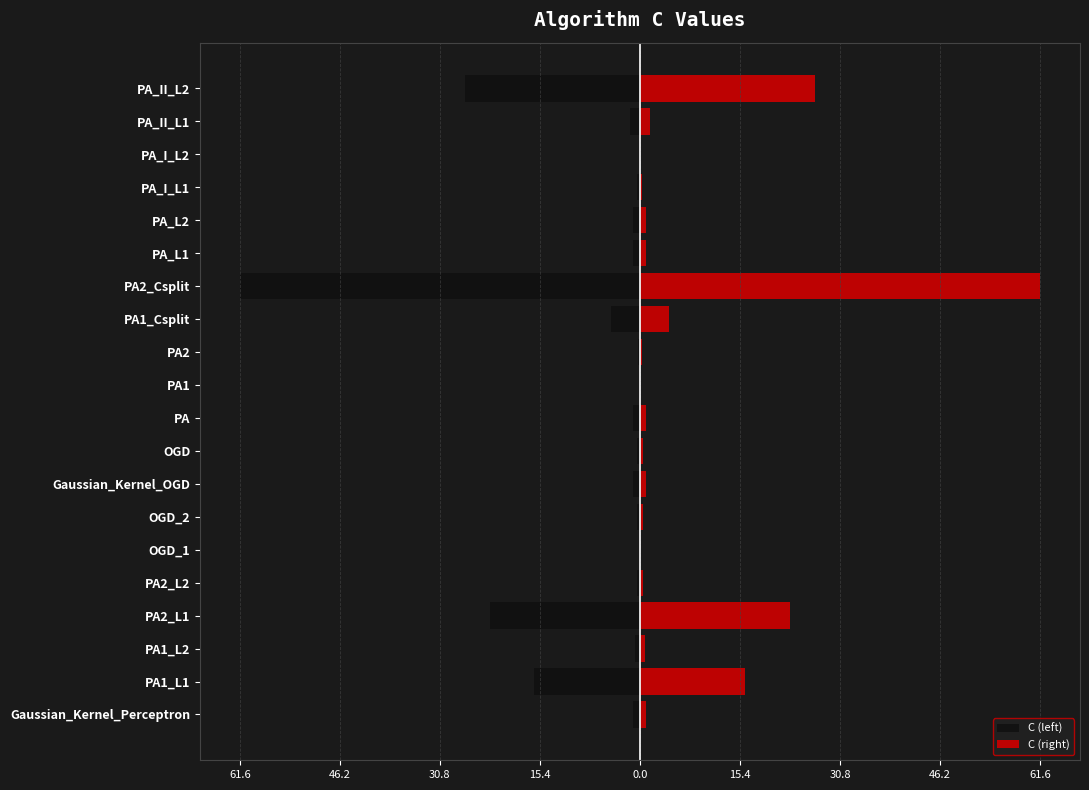

At PA, list the series in order from smallest to largest.

C (left), C (right)